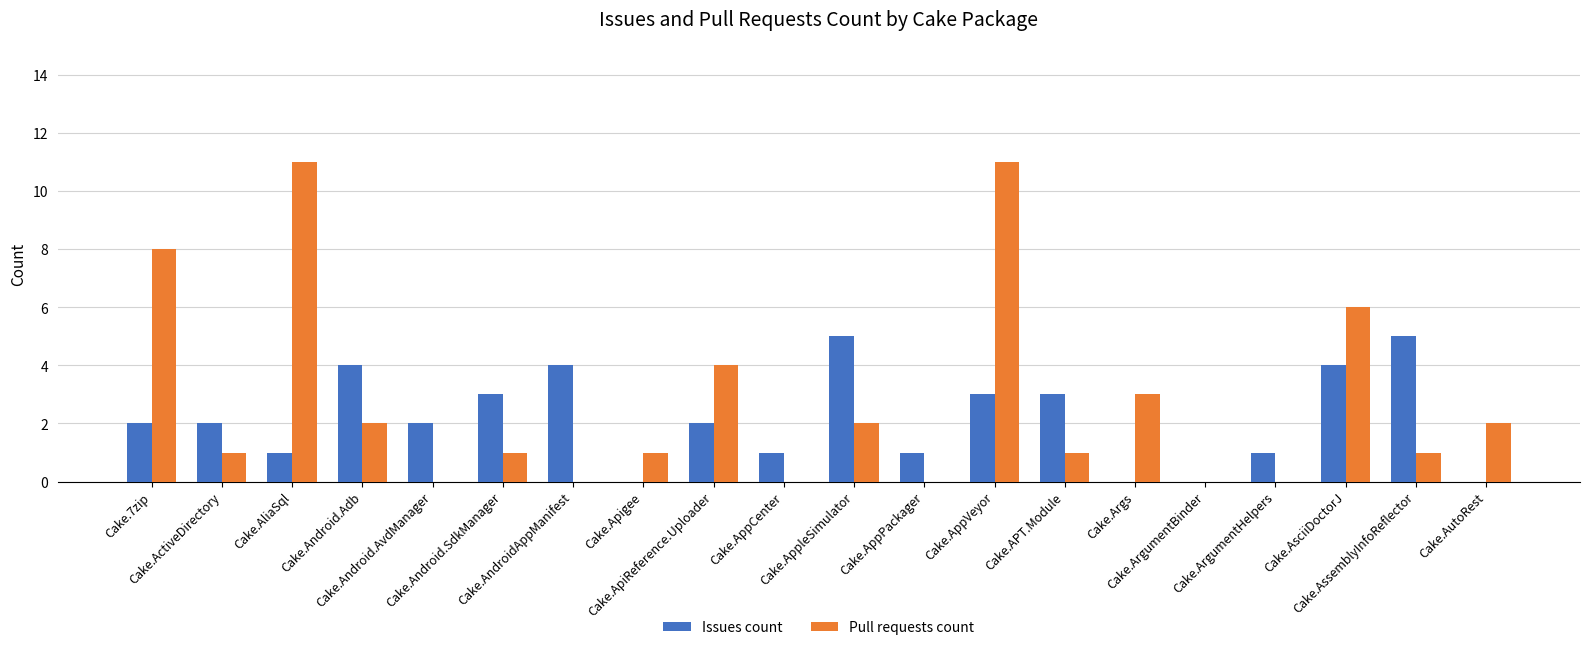

Reading right to left, what are all the values shown in this chart?

Issues count: Cake.AutoRest=0	Cake.AssemblyInfoReflector=5	Cake.AsciiDoctorJ=4	Cake.ArgumentHelpers=1	Cake.ArgumentBinder=0	Cake.Args=0	Cake.APT.Module=3	Cake.AppVeyor=3	Cake.AppPackager=1	Cake.AppleSimulator=5	Cake.AppCenter=1	Cake.ApiReference.Uploader=2	Cake.Apigee=0	Cake.AndroidAppManifest=4	Cake.Android.SdkManager=3	Cake.Android.AvdManager=2	Cake.Android.Adb=4	Cake.AliaSql=1	Cake.ActiveDirectory=2	Cake.7zip=2
Pull requests count: Cake.AutoRest=2	Cake.AssemblyInfoReflector=1	Cake.AsciiDoctorJ=6	Cake.ArgumentHelpers=0	Cake.ArgumentBinder=0	Cake.Args=3	Cake.APT.Module=1	Cake.AppVeyor=11	Cake.AppPackager=0	Cake.AppleSimulator=2	Cake.AppCenter=0	Cake.ApiReference.Uploader=4	Cake.Apigee=1	Cake.AndroidAppManifest=0	Cake.Android.SdkManager=1	Cake.Android.AvdManager=0	Cake.Android.Adb=2	Cake.AliaSql=11	Cake.ActiveDirectory=1	Cake.7zip=8